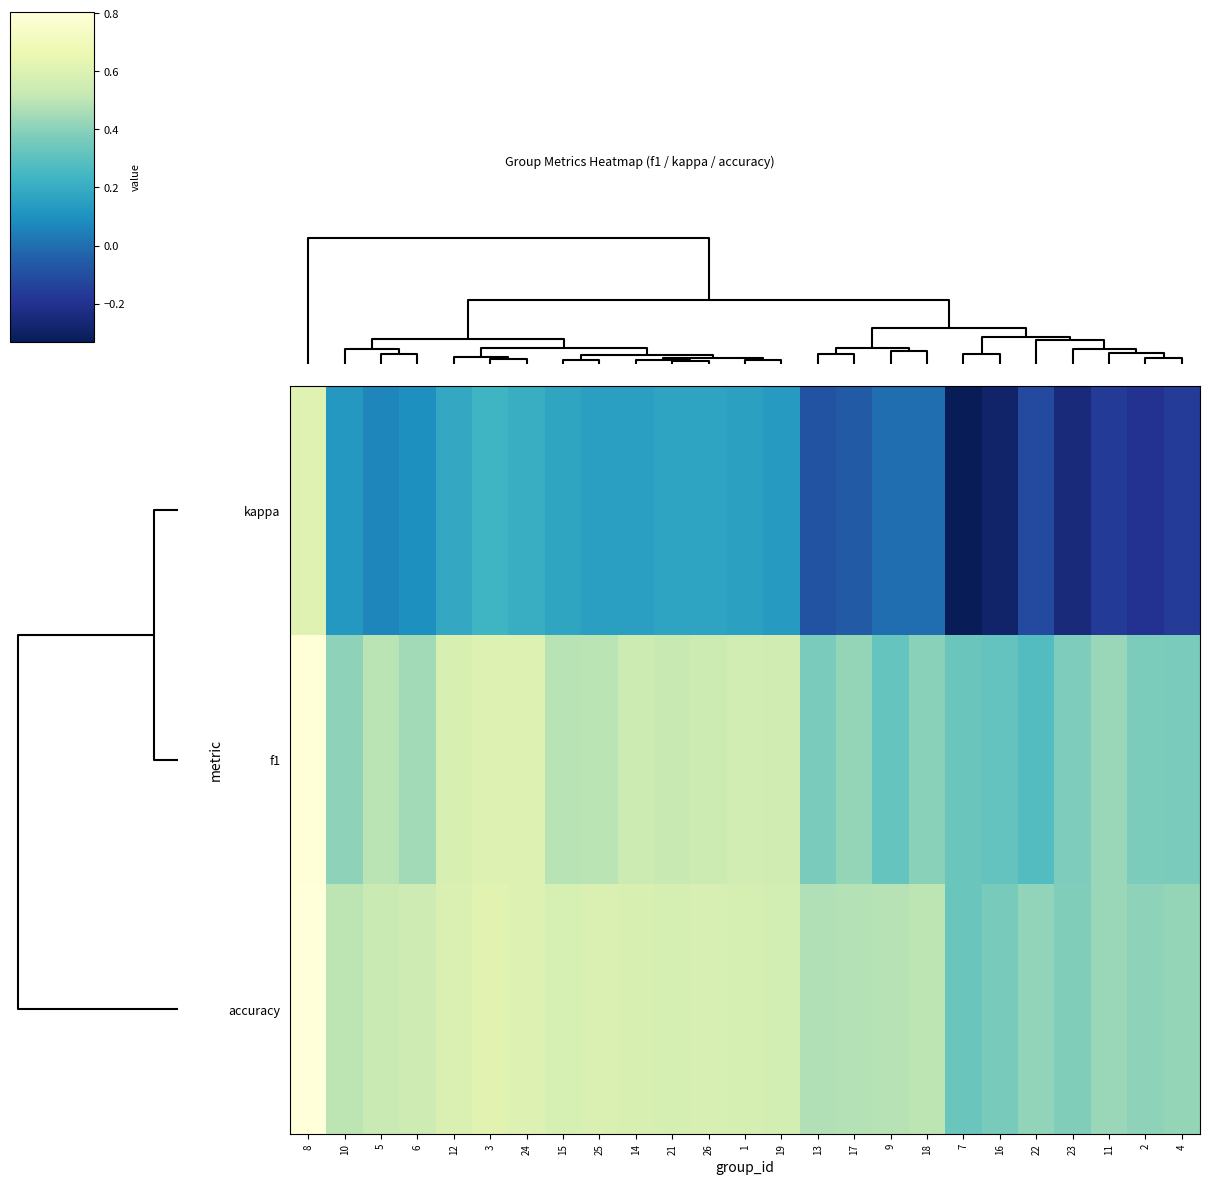

Reading left to right, what are all the values shown in this chart?

kappa: 8=0.6	10=0.1	5=0.1	6=0.1	12=0.2	3=0.2	24=0.2	15=0.2	25=0.2	14=0.1	21=0.2	26=0.2	1=0.2	19=0.1	13=-0.1	17=-0.1	9=0.0	18=0.0	7=-0.3	16=-0.3	22=-0.1	23=-0.2	11=-0.2	2=-0.2	4=-0.2
f1: 8=0.8	10=0.4	5=0.5	6=0.4	12=0.6	3=0.6	24=0.6	15=0.5	25=0.5	14=0.5	21=0.5	26=0.5	1=0.6	19=0.6	13=0.4	17=0.4	9=0.3	18=0.4	7=0.3	16=0.3	22=0.3	23=0.4	11=0.4	2=0.4	4=0.4
accuracy: 8=0.8	10=0.5	5=0.5	6=0.5	12=0.6	3=0.6	24=0.6	15=0.6	25=0.6	14=0.6	21=0.6	26=0.6	1=0.6	19=0.6	13=0.5	17=0.5	9=0.5	18=0.5	7=0.3	16=0.4	22=0.4	23=0.4	11=0.4	2=0.4	4=0.4